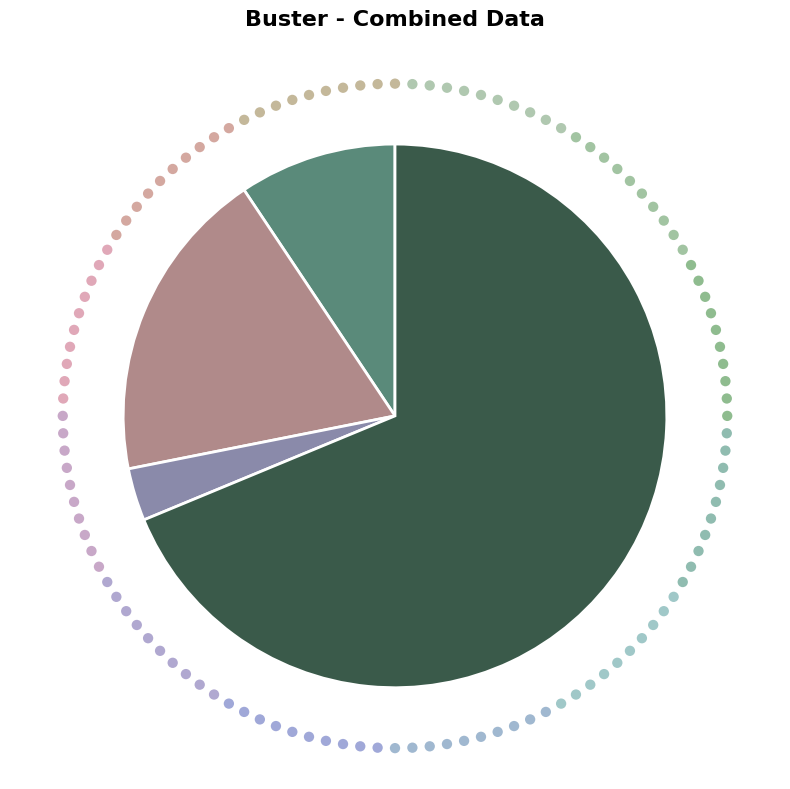

True or false: Aggravated Battery accounts for 19% of the total.

True